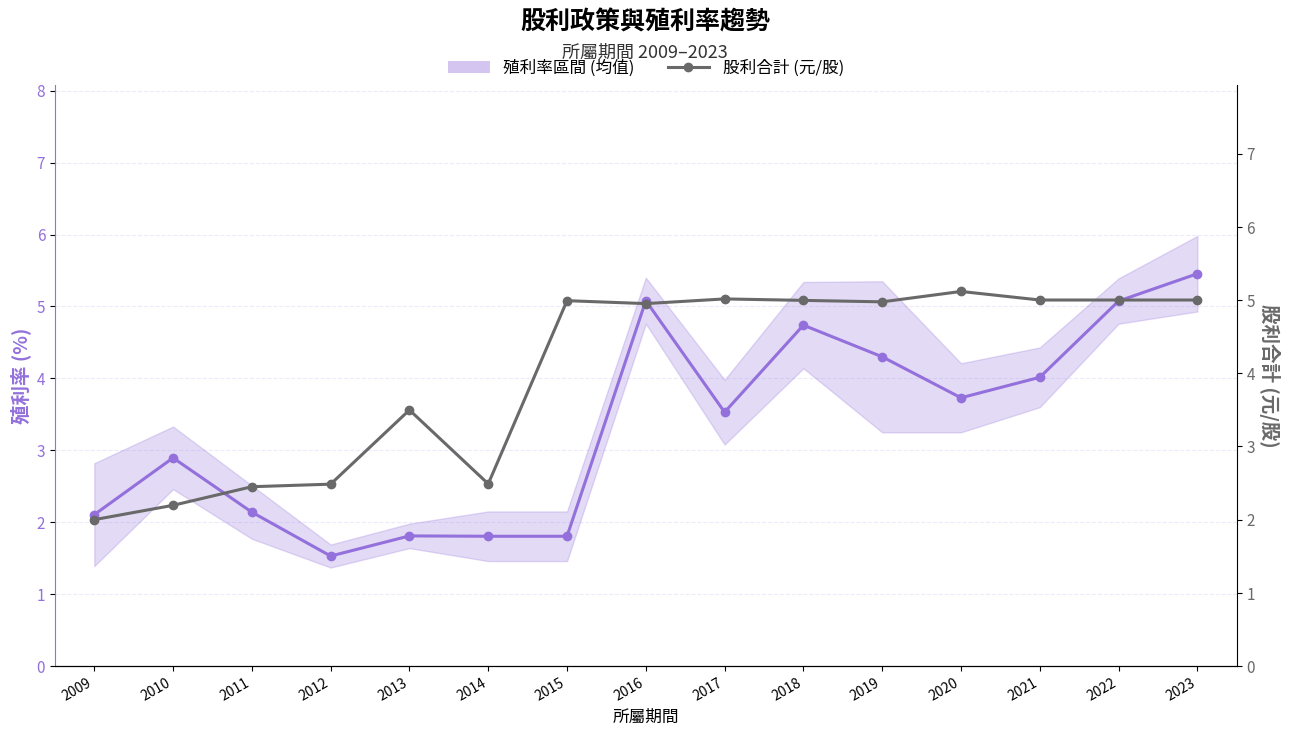

List the labels in order of 殖利率區間 (均值) value, smallest first.

2012, 2014, 2015, 2013, 2009, 2011, 2010, 2017, 2020, 2021, 2019, 2018, 2022, 2016, 2023